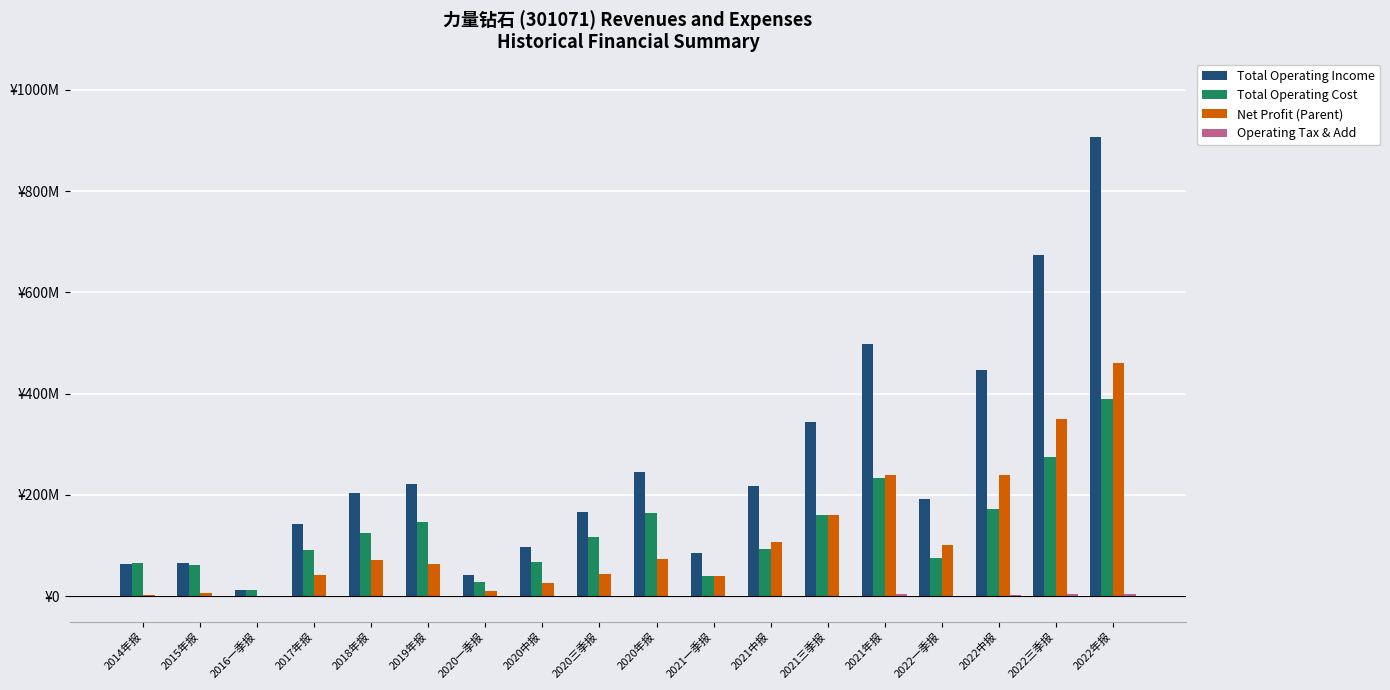

The value of Operating Tax & Add at 2020年报 is 359788.8. True or false?

False